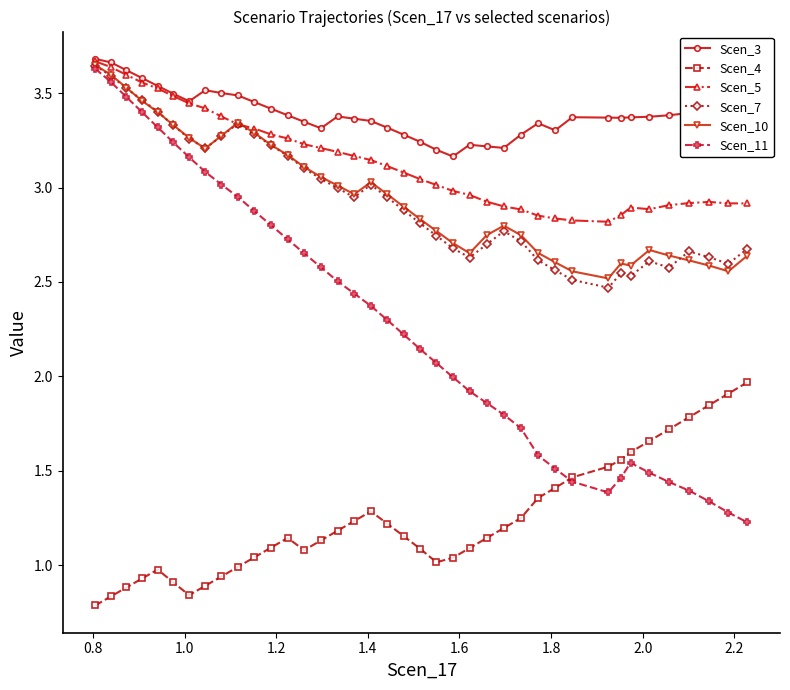

What are all the series names shown in the legend?

Scen_3, Scen_4, Scen_5, Scen_7, Scen_10, Scen_11